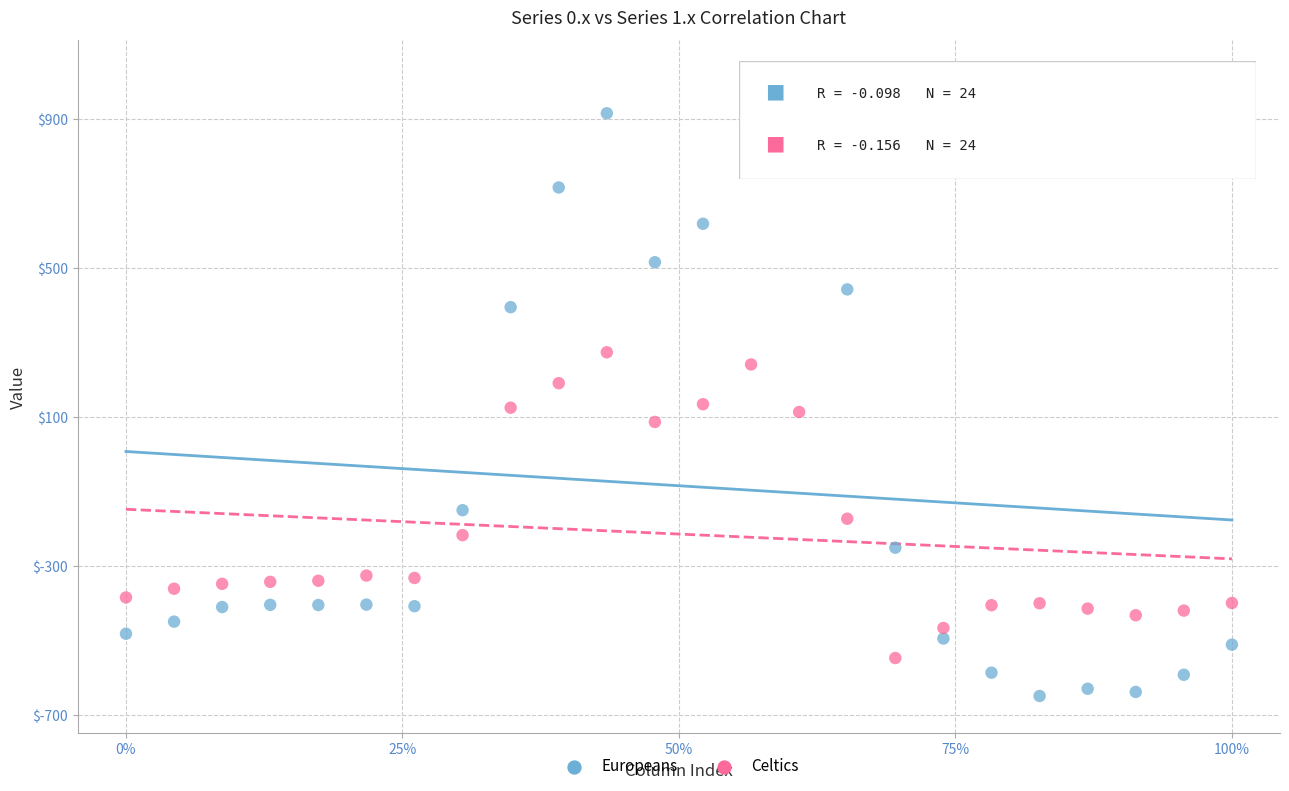

Which series contains the highest Y value?

Europeans